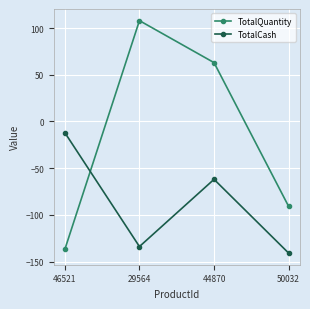

What position from the left is 50032?

4